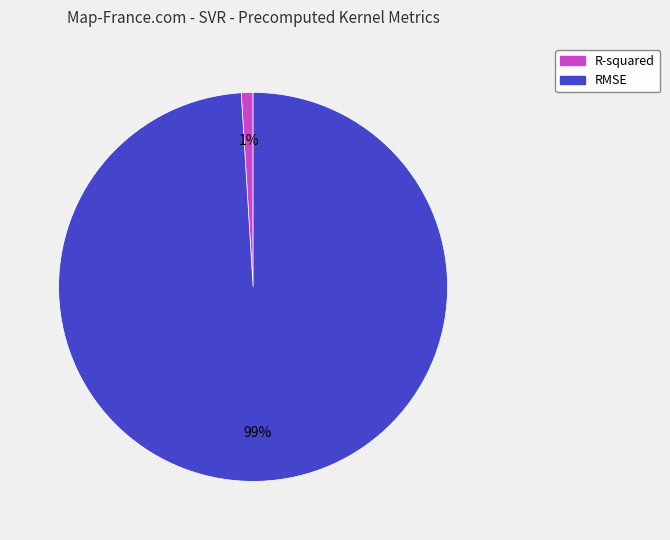

Combined, do RMSE and R-squared account for over 50%?

Yes